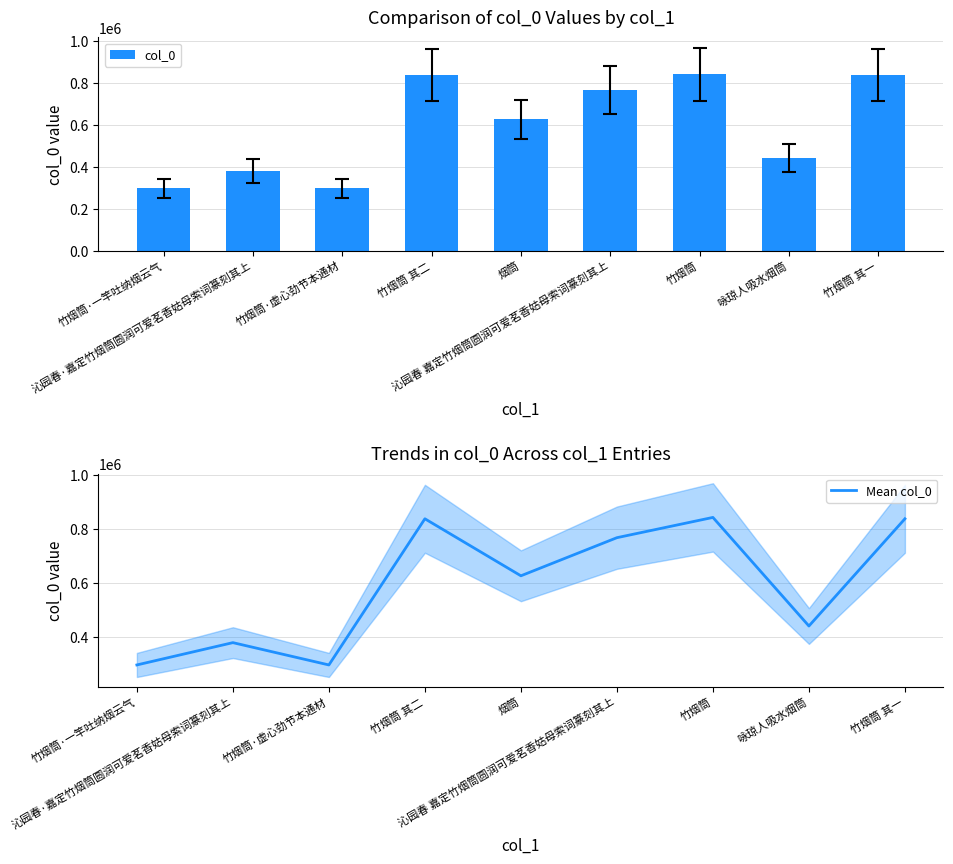

True or false: Mean col_0 has a value of 939968 at 烟筒.

False